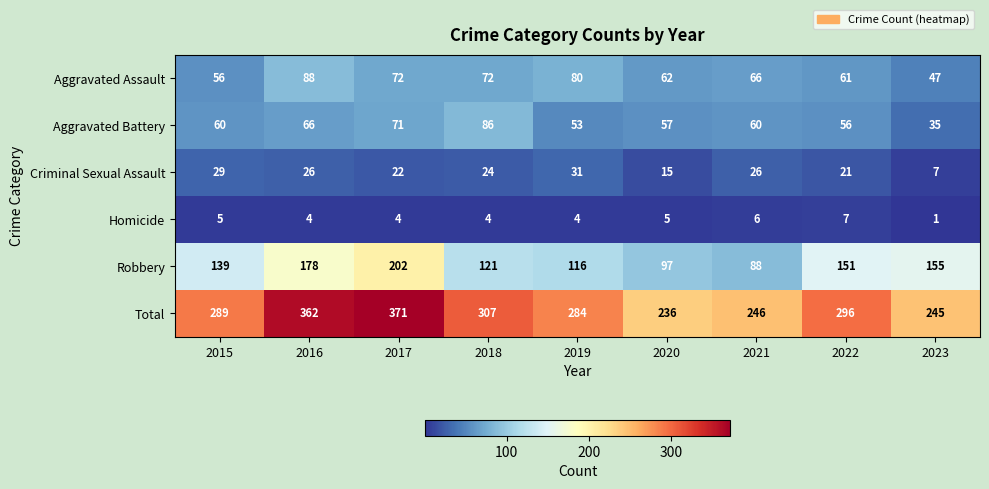

Which category has the lowest value across all series?

2023